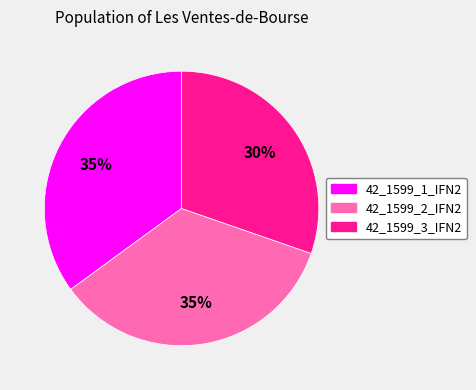

What percentage is the 42_1599_3_IFN2 slice, to the nearest percent?

30%